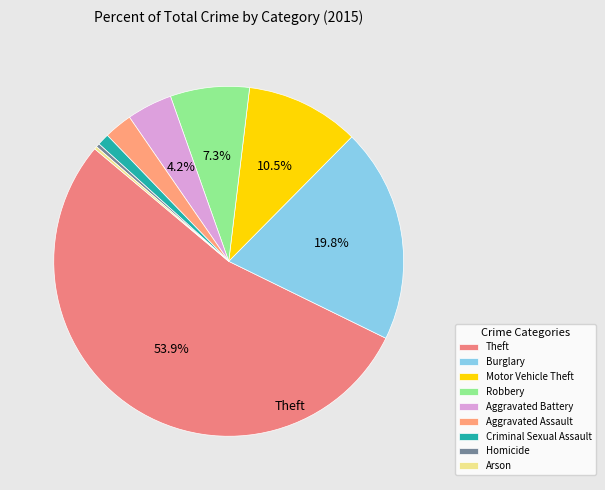

What percentage is NOT represented by Aggravated Battery?

95.8%